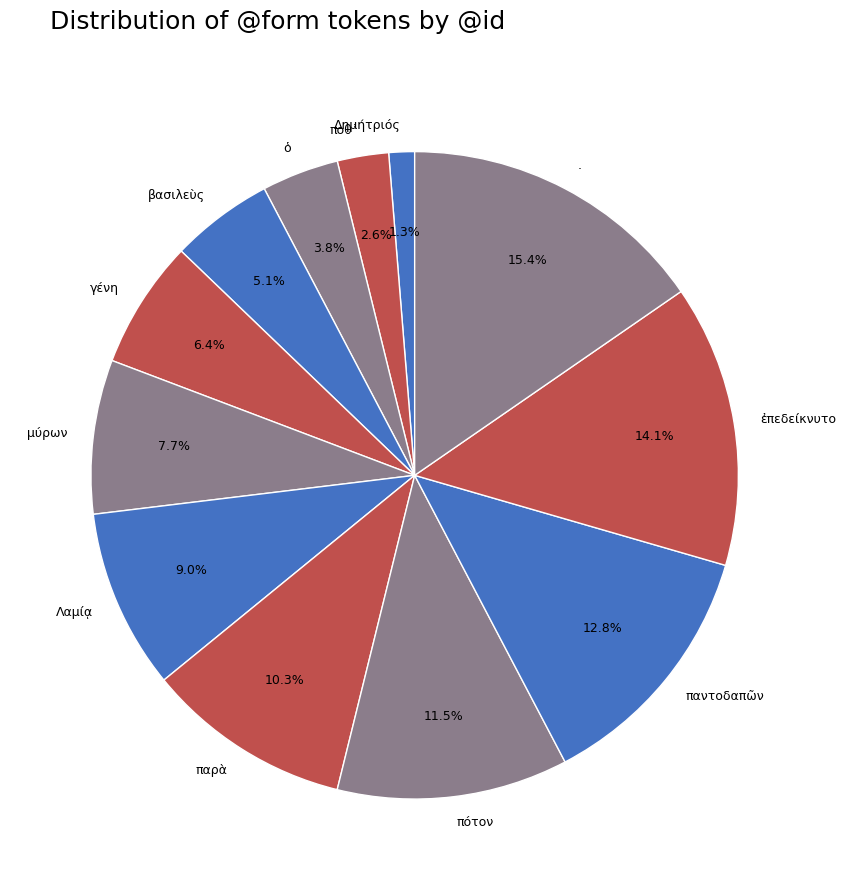

Rank the categories by value from lowest to highest.

Δημήτριός, ποθ᾽, ὁ, βασιλεὺς, γένη, μύρων, Λαμίᾳ, παρὰ, πότον, παντοδαπῶν, ἐπεδείκνυτο, .